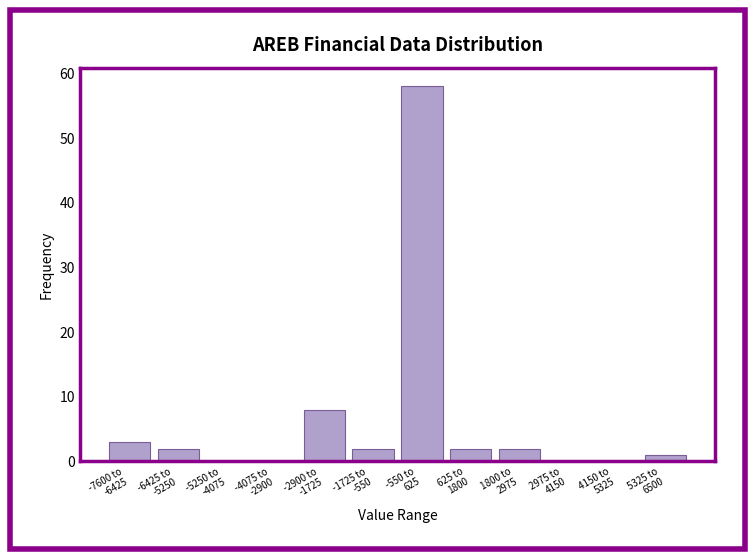

What is the greatest value displayed?

58